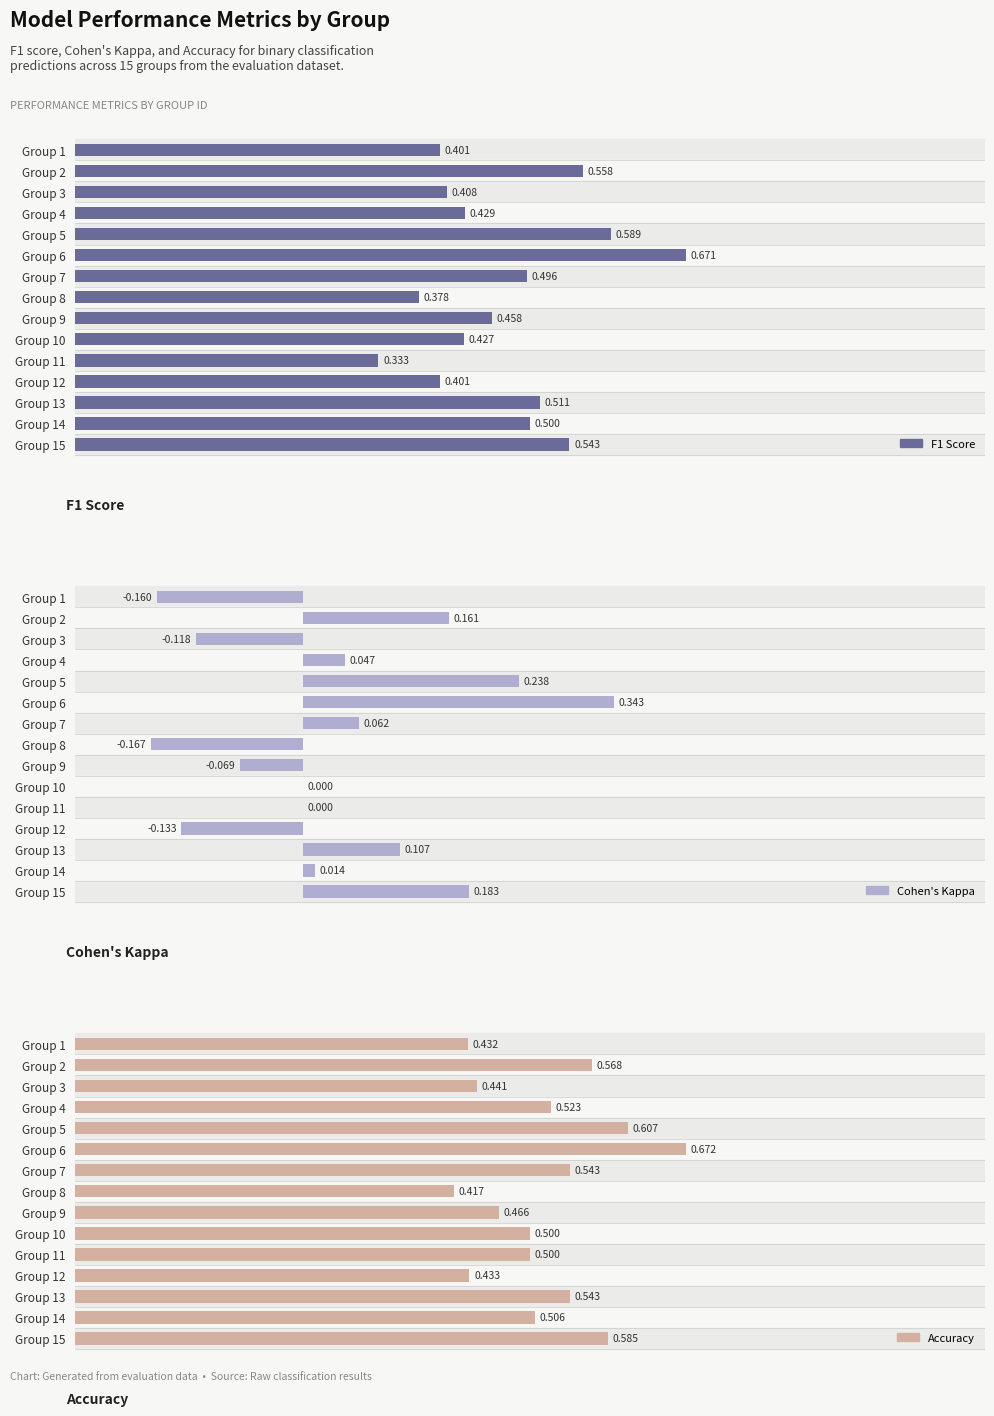

How many bars are there in total?

45